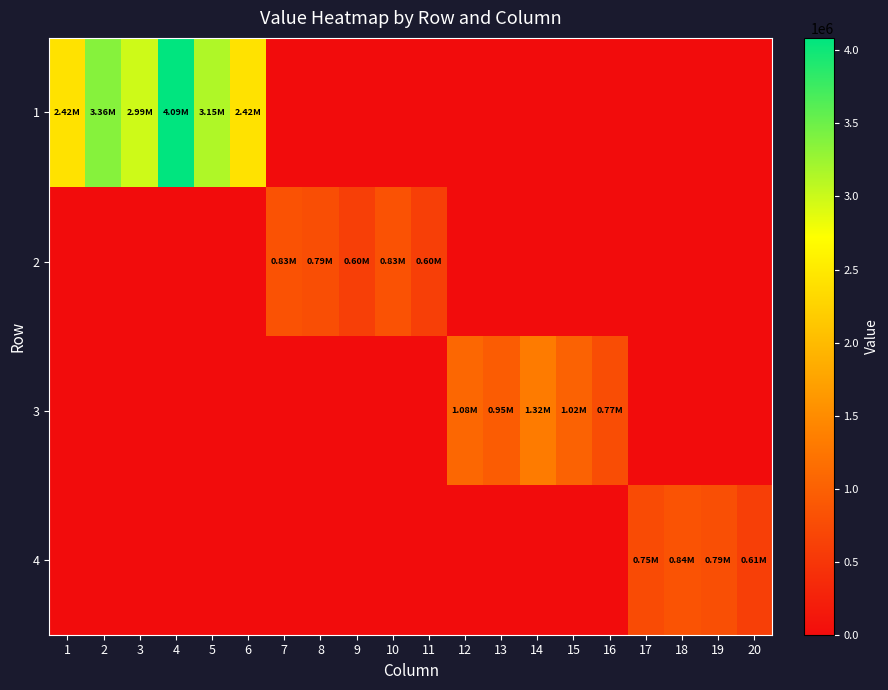

Reading left to right, list all the values displayed in this chart.

1: 1=2422342.0	2=3361214.0	3=2986643.0	4=4085710.0	5=3150126.6	6=2422342.0	7=0.0	8=0.0	9=0.0	10=0.0	11=0.0	12=0.0	13=0.0	14=0.0	15=0.0	16=0.0	17=0.0	18=0.0	19=0.0	20=0.0
2: 1=0.0	2=0.0	3=0.0	4=0.0	5=0.0	6=0.0	7=834664.0	8=785107.0	9=601303.9	10=834664.0	11=601525.0	12=0.0	13=0.0	14=0.0	15=0.0	16=0.0	17=0.0	18=0.0	19=0.0	20=0.0
3: 1=0.0	2=0.0	3=0.0	4=0.0	5=0.0	6=0.0	7=0.0	8=0.0	9=0.0	10=0.0	11=0.0	12=1084704.0	13=952146.6	14=1318519.0	15=1020295.0	16=772725.8	17=0.0	18=0.0	19=0.0	20=0.0
4: 1=0.0	2=0.0	3=0.0	4=0.0	5=0.0	6=0.0	7=0.0	8=0.0	9=0.0	10=0.0	11=0.0	12=0.0	13=0.0	14=0.0	15=0.0	16=0.0	17=748609.4	18=843119.4	19=793886.0	20=608255.0